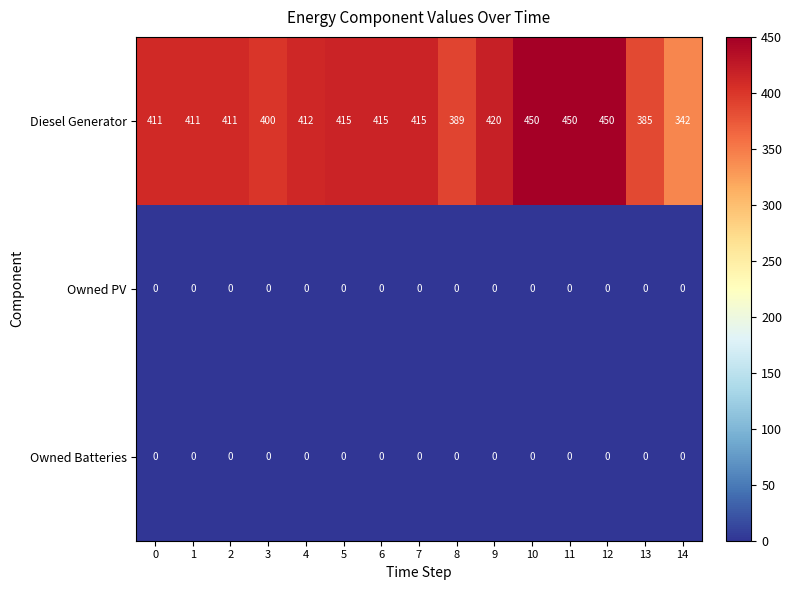

Between 8 and 12, which series saw the biggest shift?

Diesel Generator